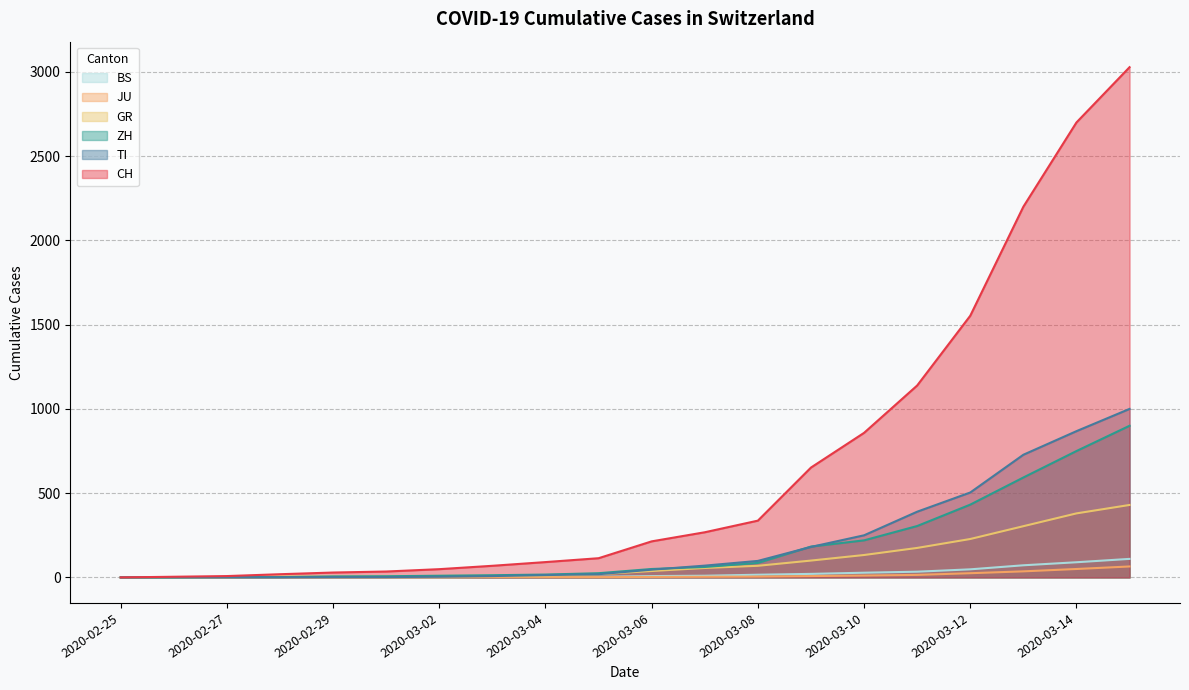

How many lines are shown in the chart?

6